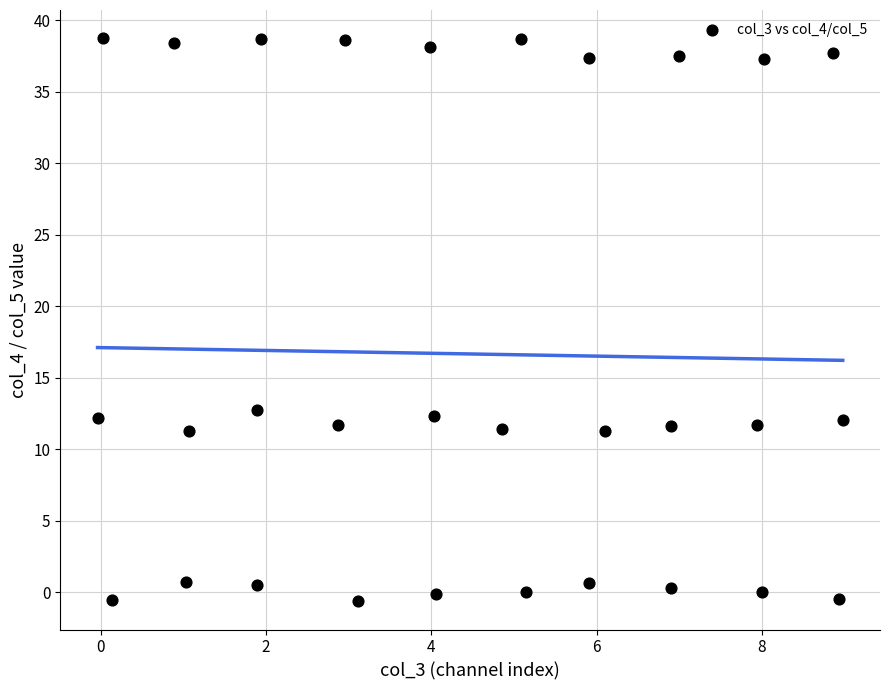

What is the range of X values (max minus min)?

9.0